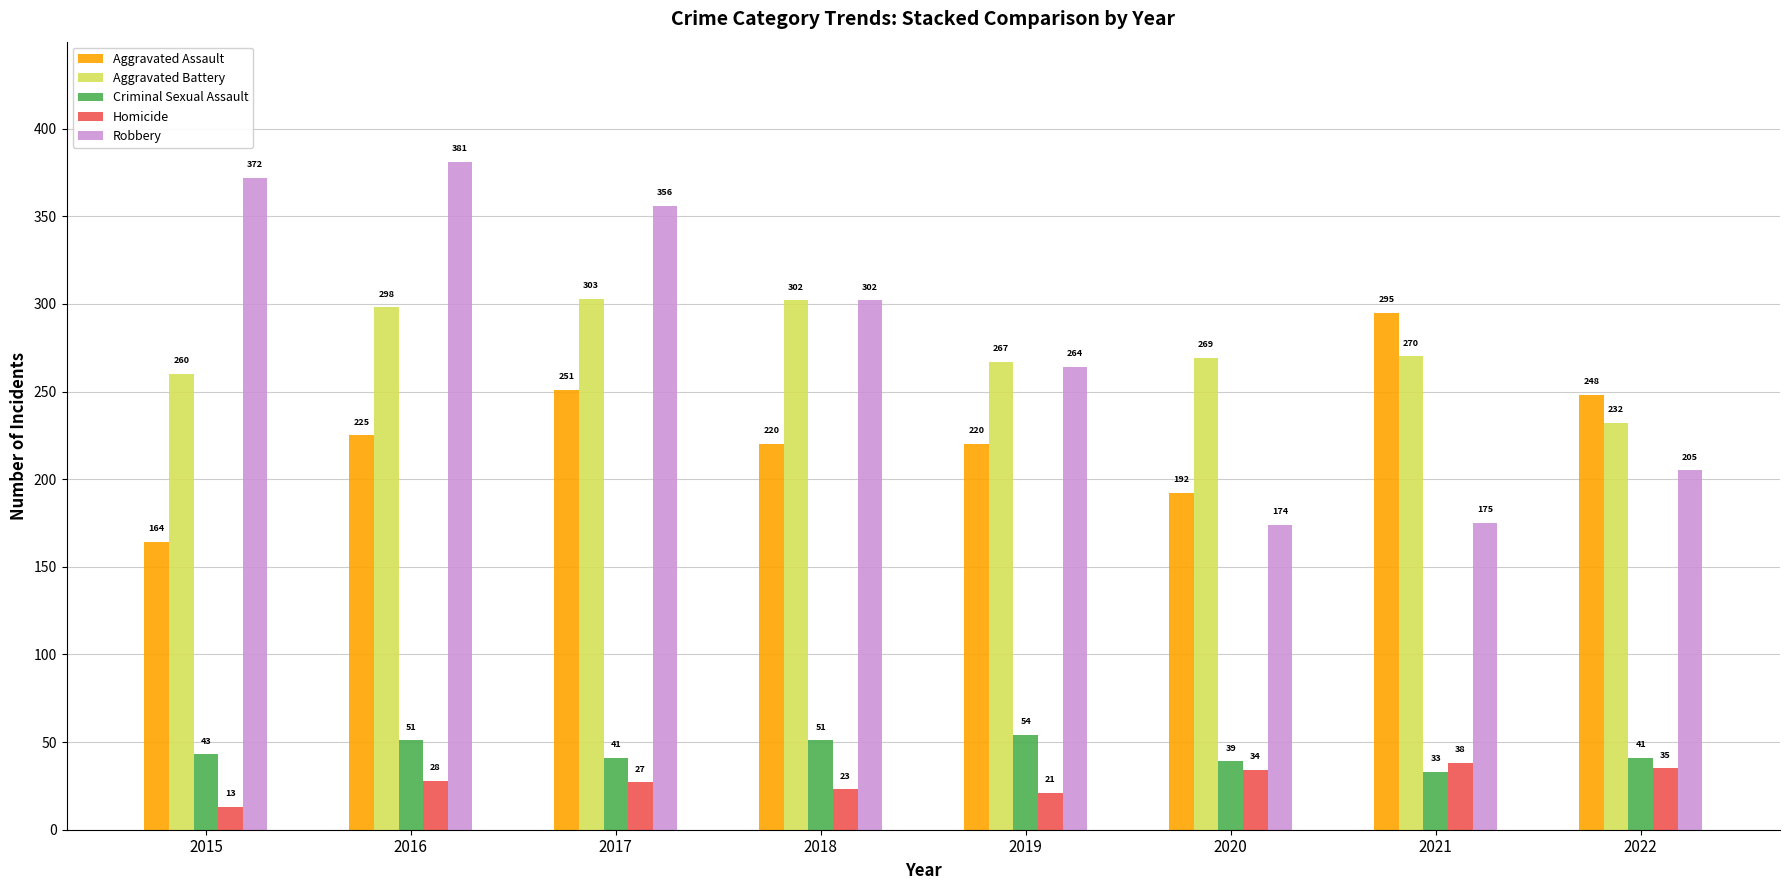

What is the difference between the highest and lowest values at 2016?

353